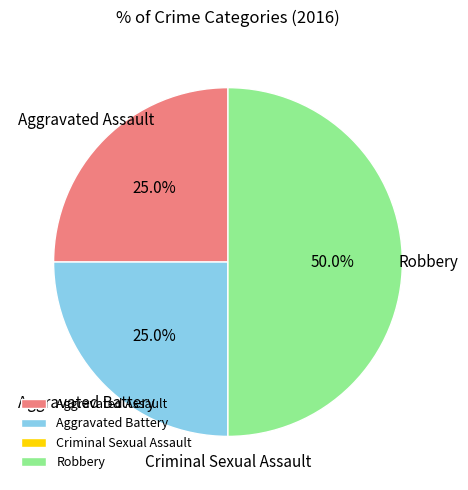

True or false: Robbery accounts for 43% of the total.

False